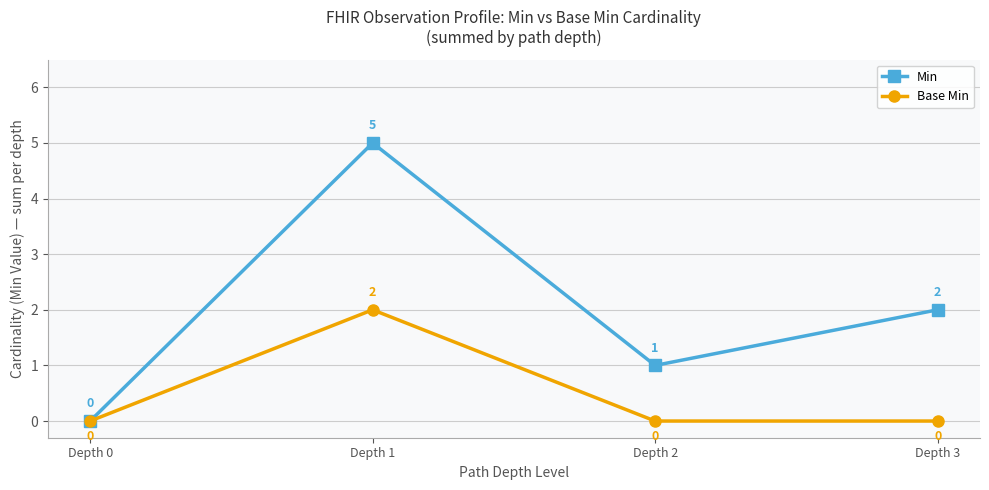

Does the chart display data point markers on the line(s)?

Yes